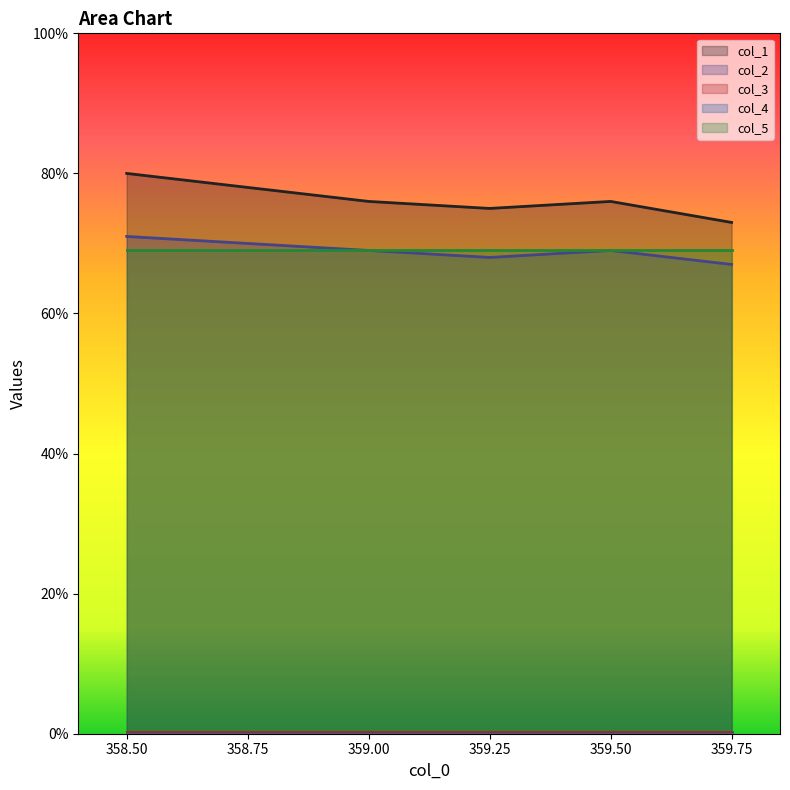

True or false: col_4 and col_1 intersect in this chart.

False